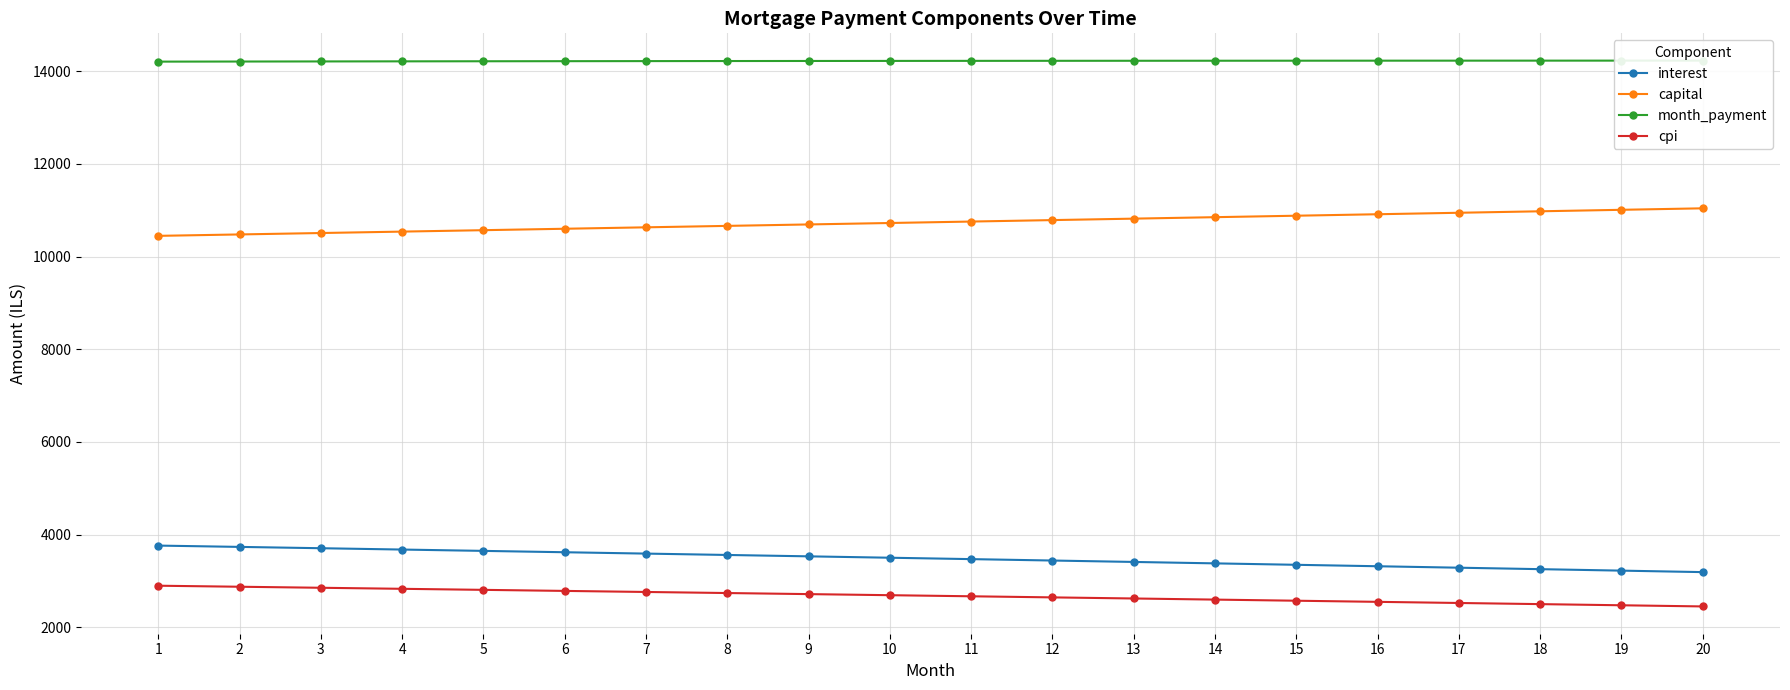

How many data points in cpi are less than 2690?

10